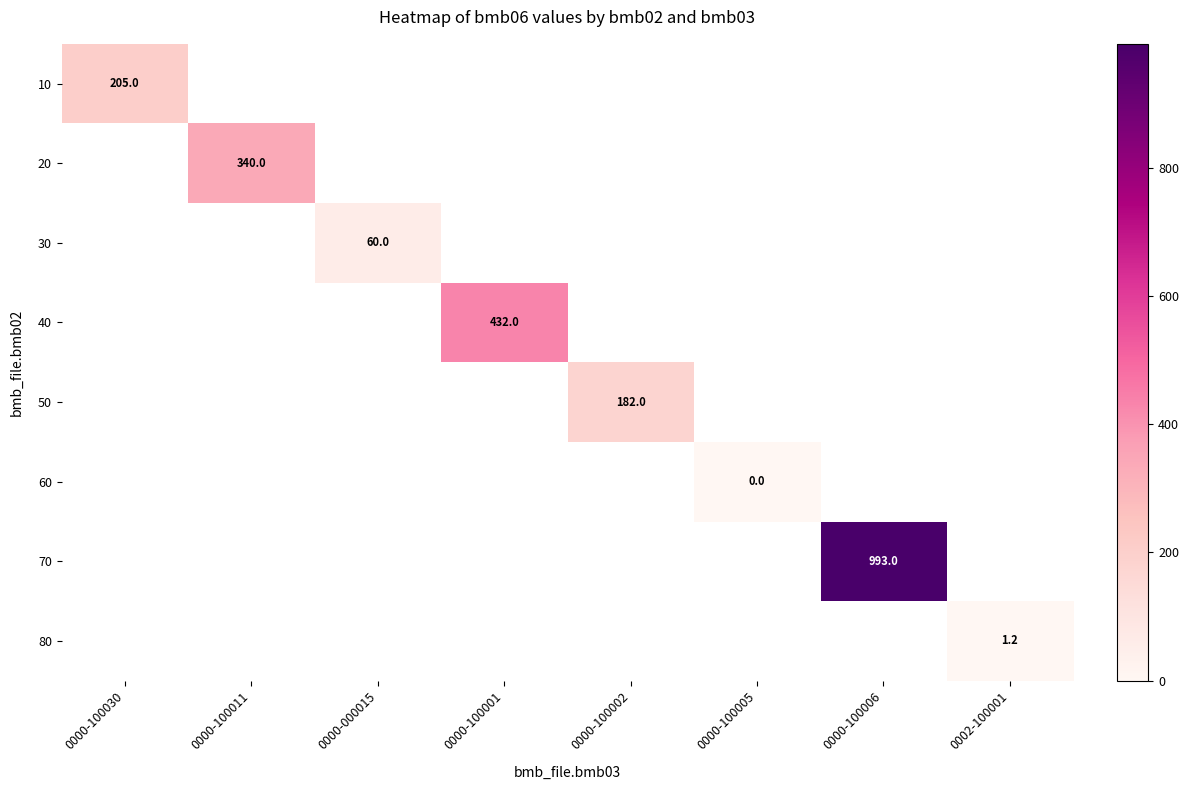

The 40 series shows 244.6 at 0000-100001. True or false?

False